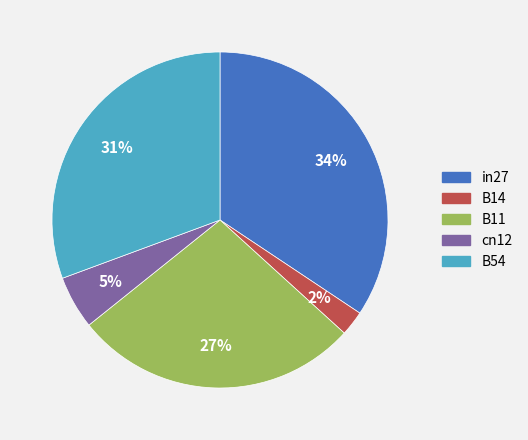

How many slices are in this pie chart?

5